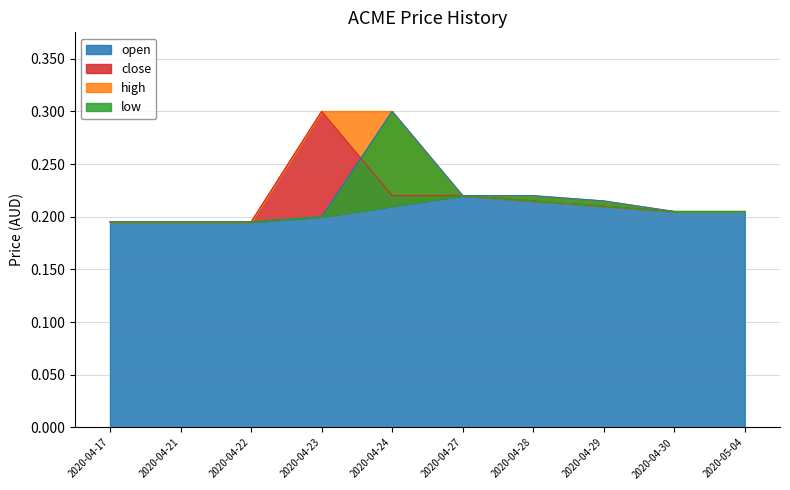

True or false: low and high cross at least once.

False